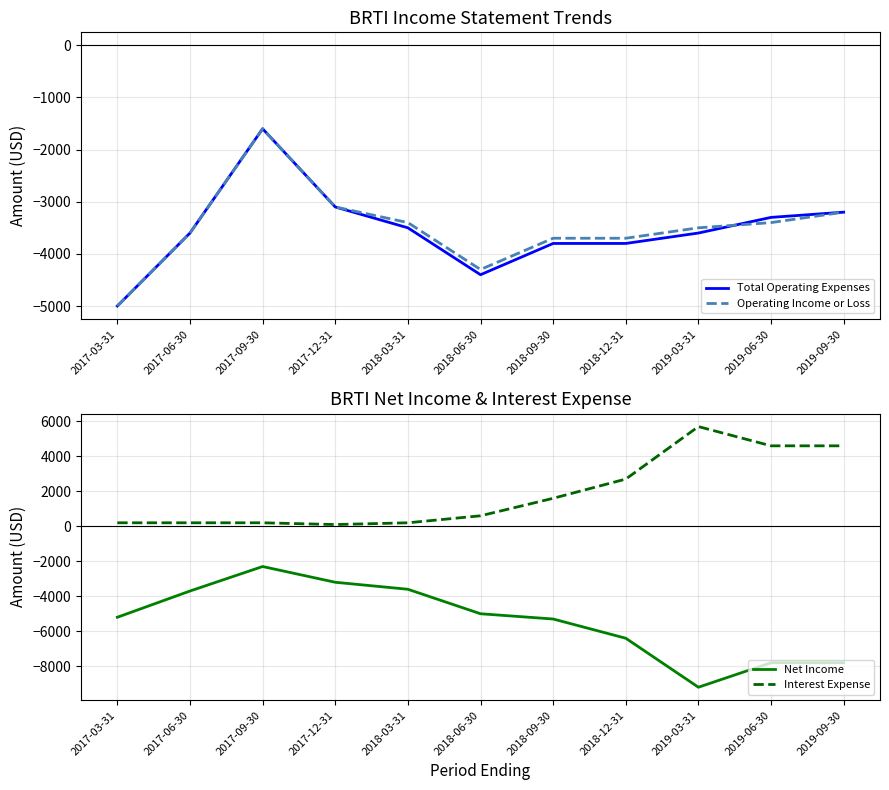

What is the difference between the highest and lowest values at 2017-06-30?

3900